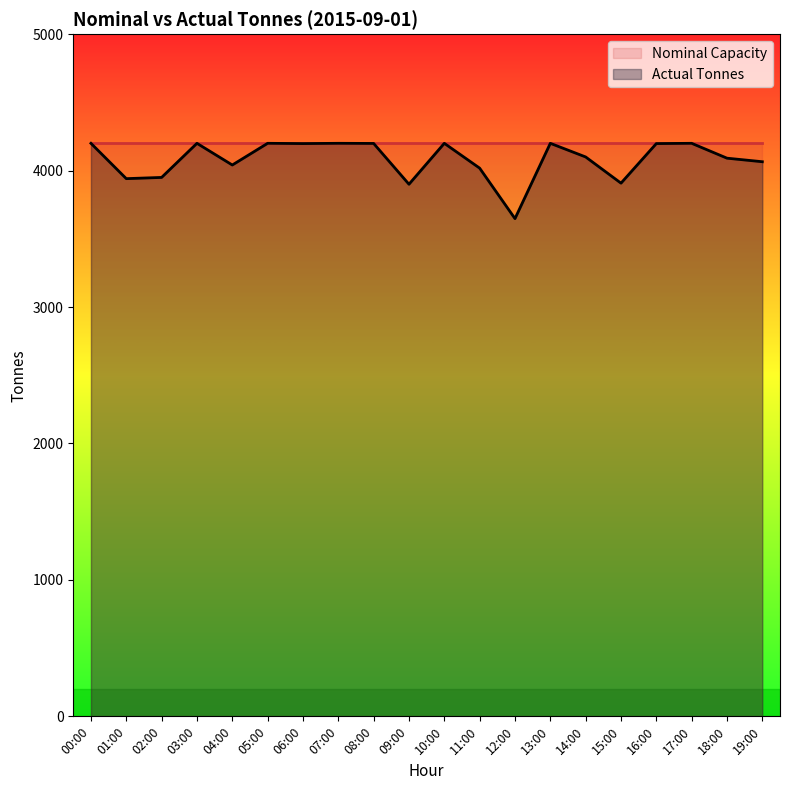

Rank the categories by value from lowest to highest.

12:00, 09:00, 15:00, 01:00, 02:00, 11:00, 04:00, 19:00, 18:00, 14:00, 06:00, 16:00, 08:00, 00:00, 03:00, 05:00, 07:00, 10:00, 13:00, 17:00